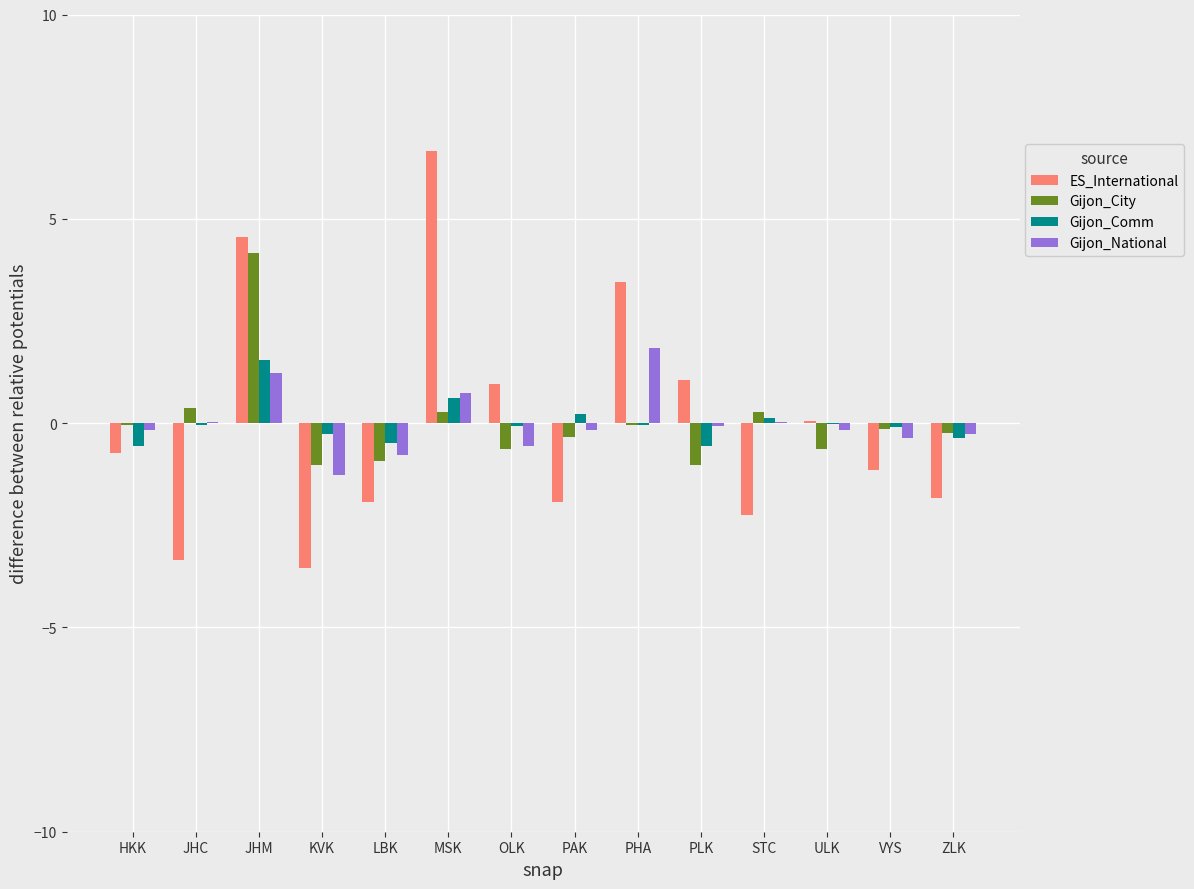

Is it true that ES_International equals 3.5 at PHA?

True